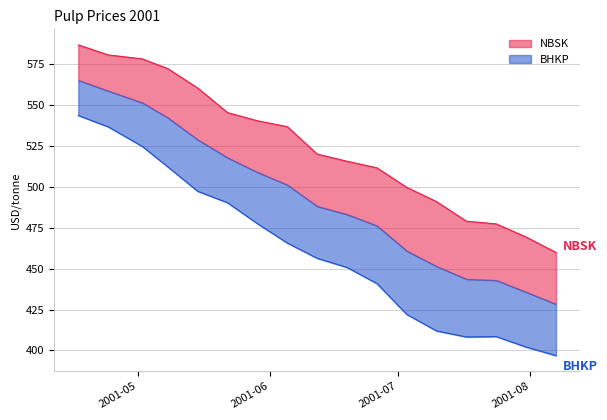

True or false: NBSK has more than 1 interior local peaks.

False